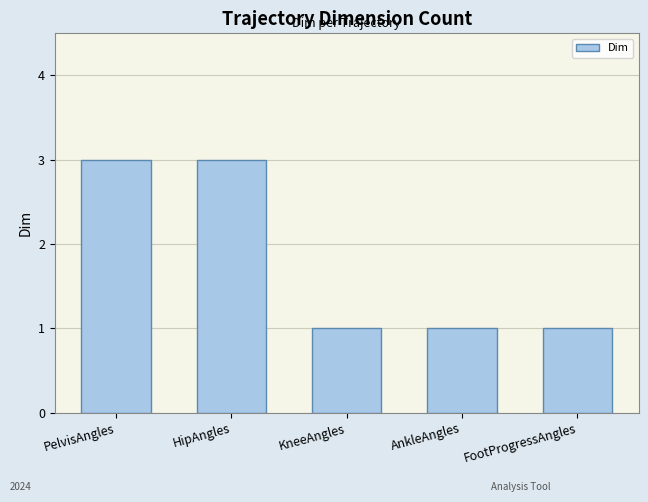

The value at PelvisAngles is 3. True or false?

True